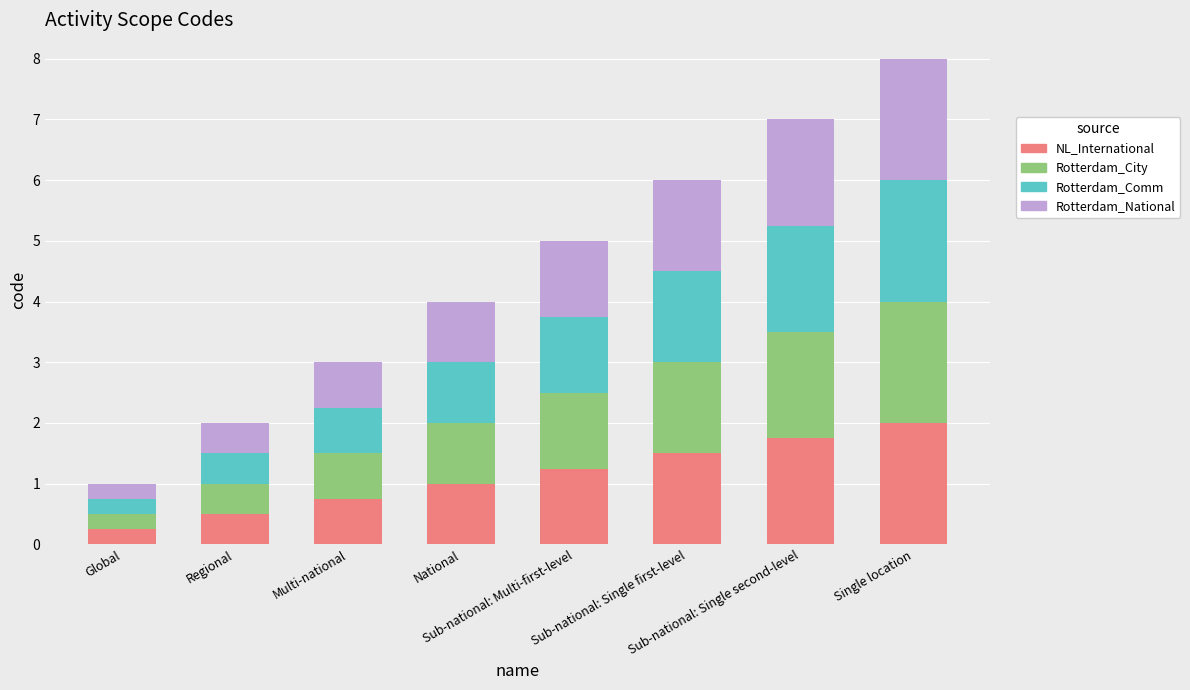

What is the maximum value for NL_International?

2.0